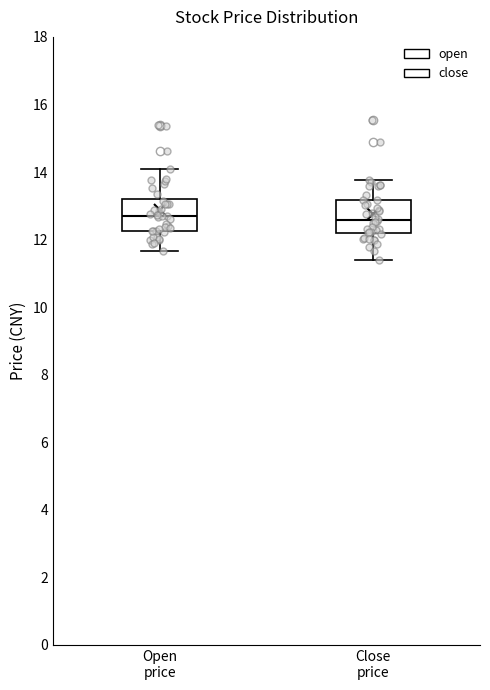

Where does the upper whisker of the box for Close price end on the y-axis? The values are not printed on the chart, so give them approximately, as read against the axis.

13.8